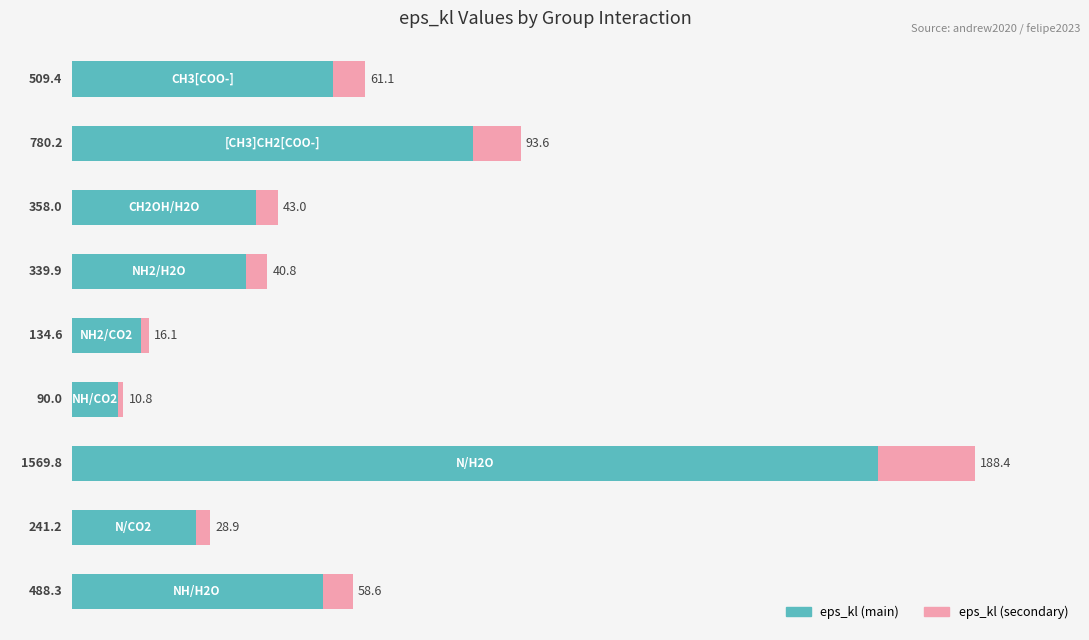

What is the difference between the maximum and minimum values in the eps_kl (main) series?

1479.8